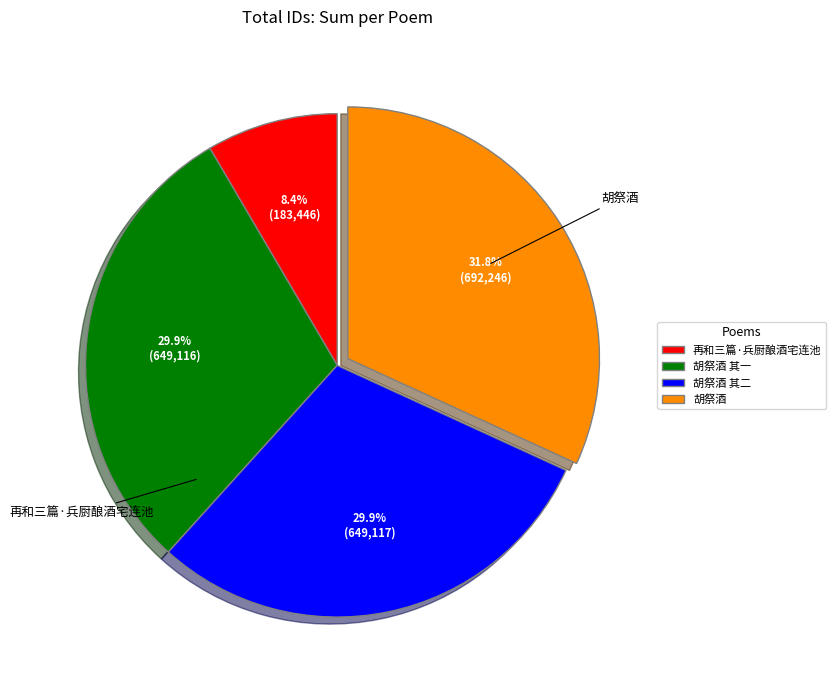

What portion of the pie excludes 胡祭酒 其一?

70.1%